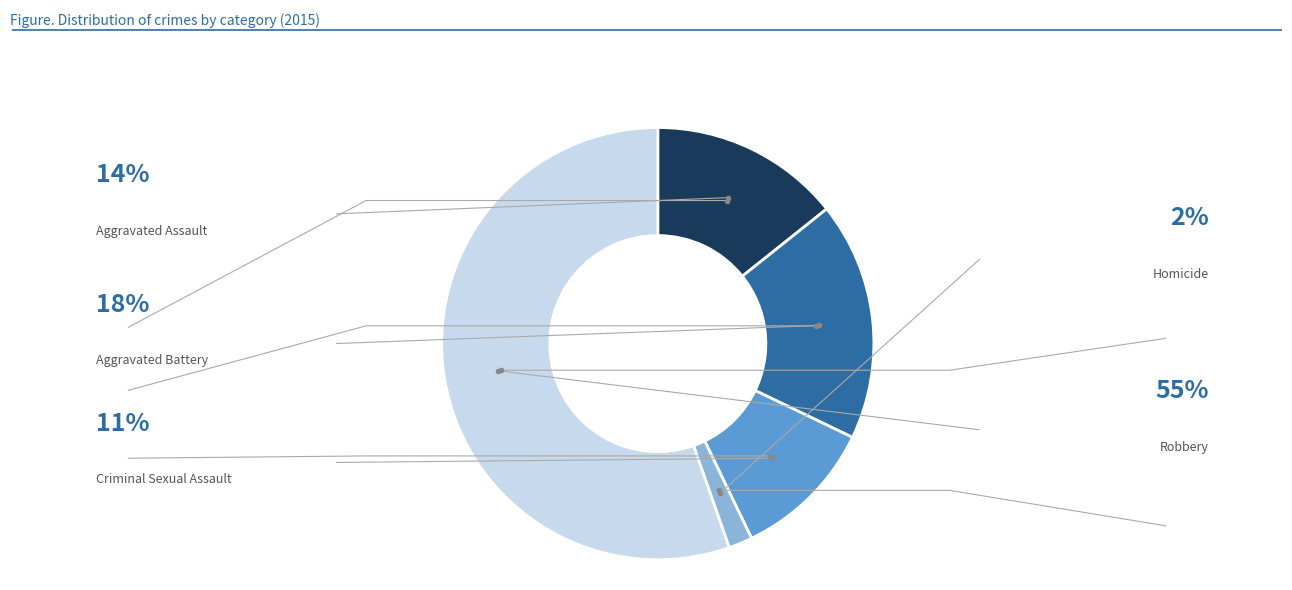

Does Homicide represent more than half of the total?

No